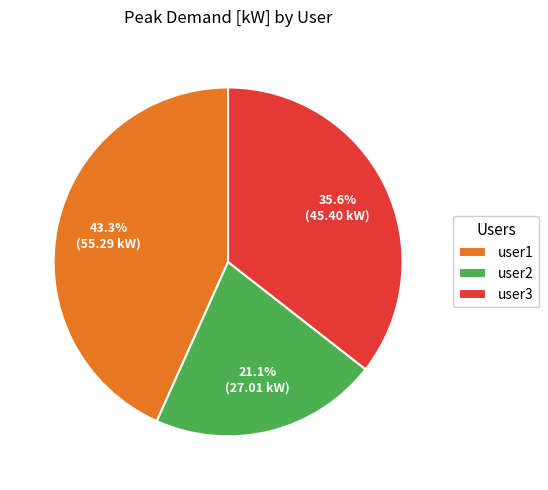

The user1 slice represents 52% of the pie. True or false?

False